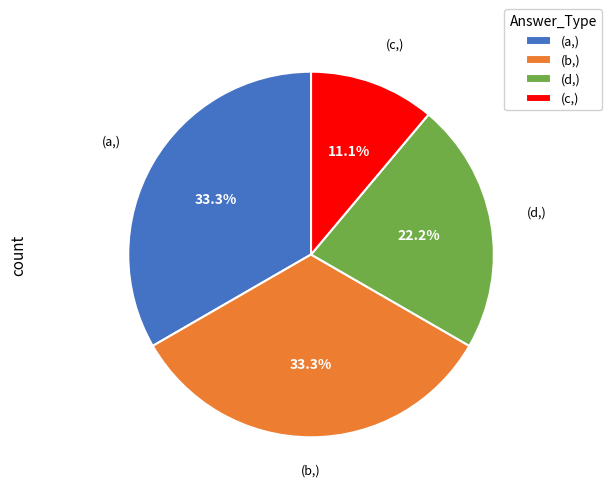

Which category has the smallest portion of the pie?

(c,)